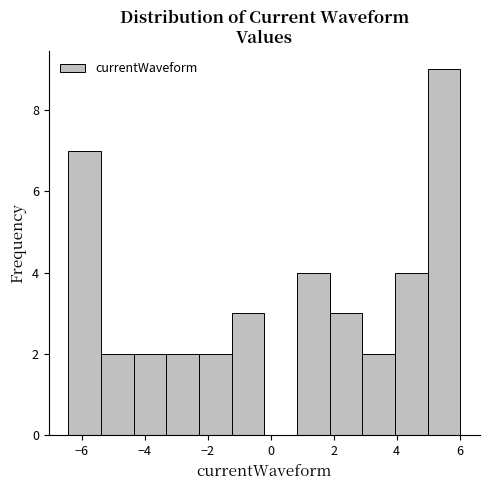

What is the height of the bar covering -4.4 to -3.4 on the x-axis? Neither the bar edges nor the heights are printed on the chart, so give them approximately, as read against the axes.

2